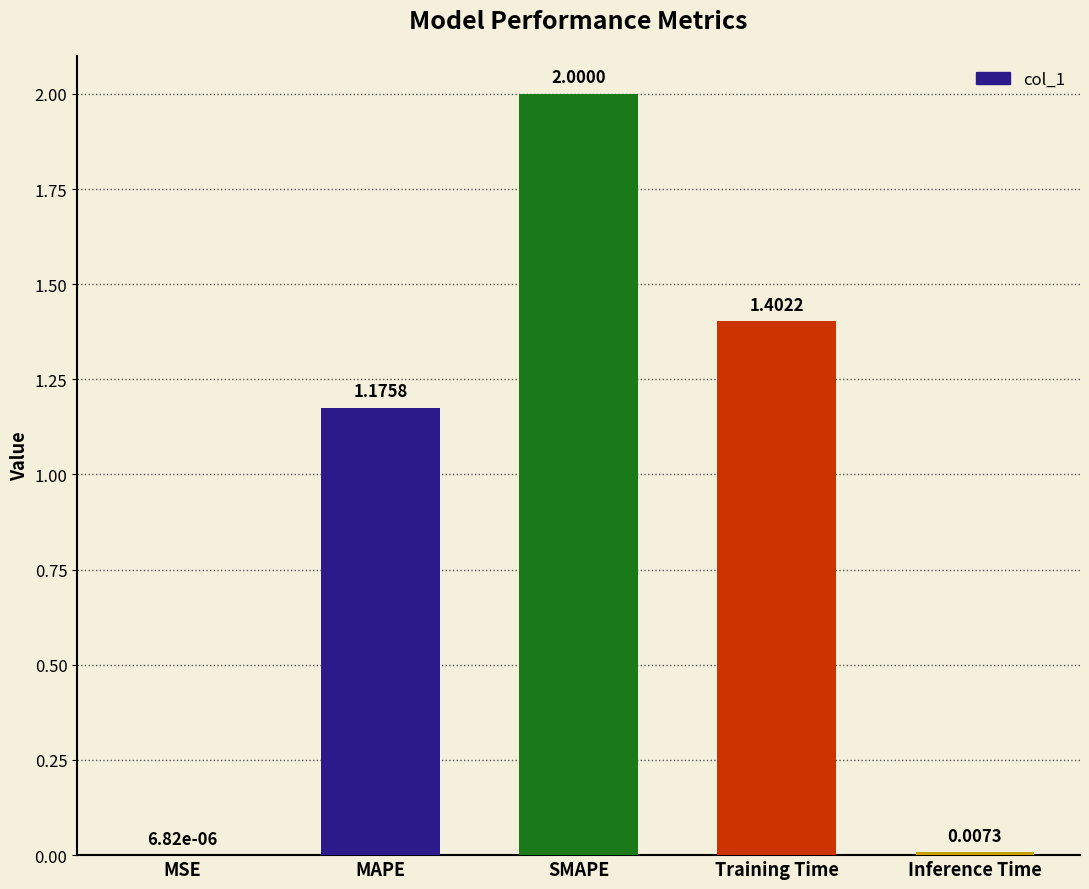

At which category does the chart reach its peak across all series?

SMAPE